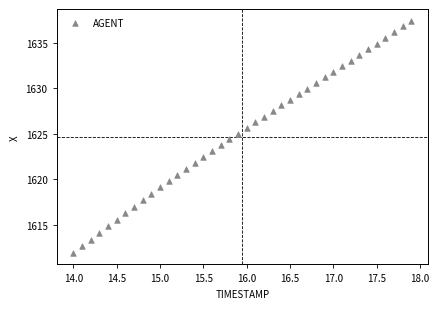

What is the range of Y values (max minus min)?

25.5